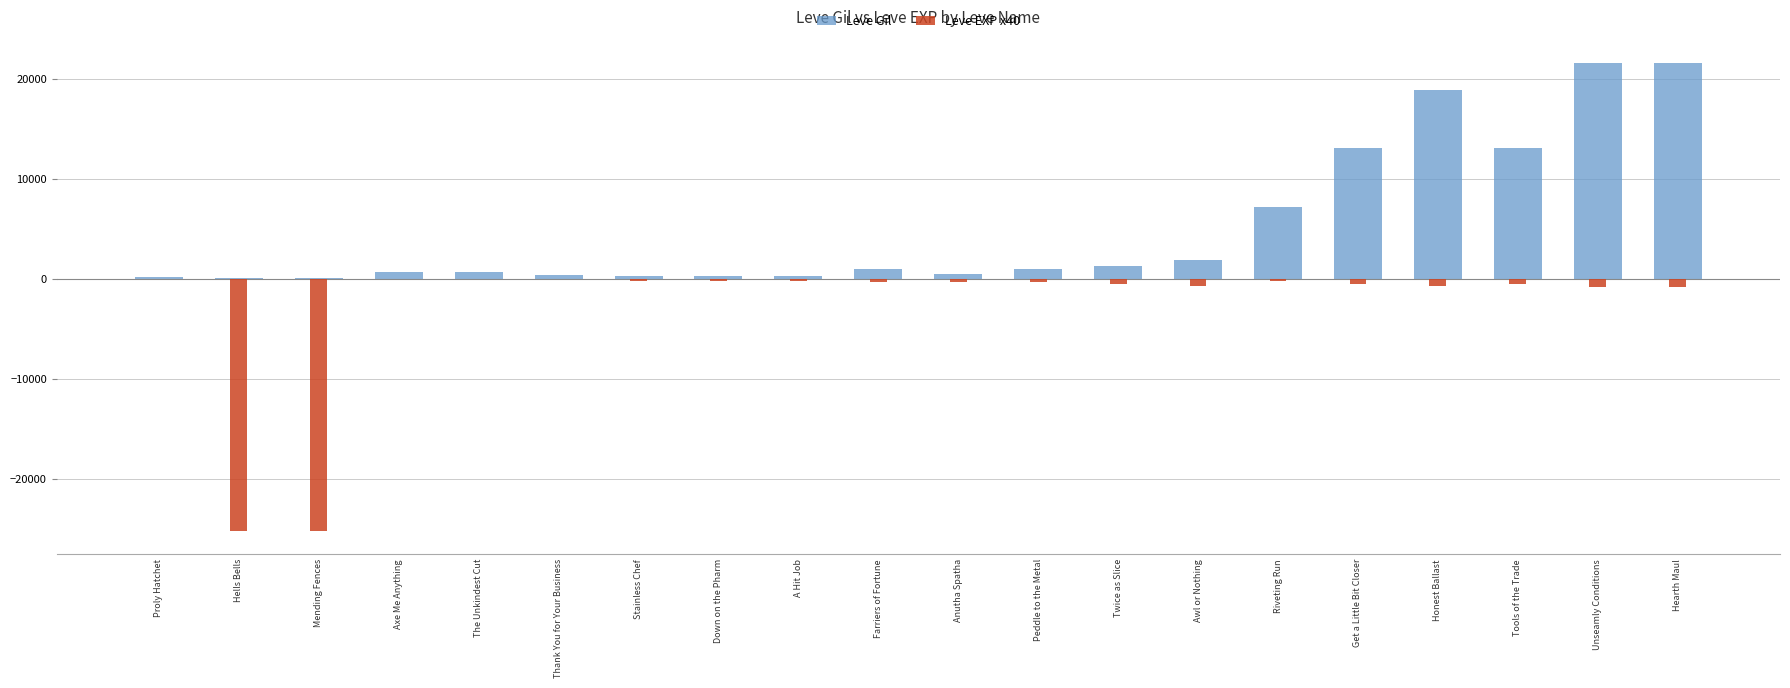

How many series are shown in this chart?

2